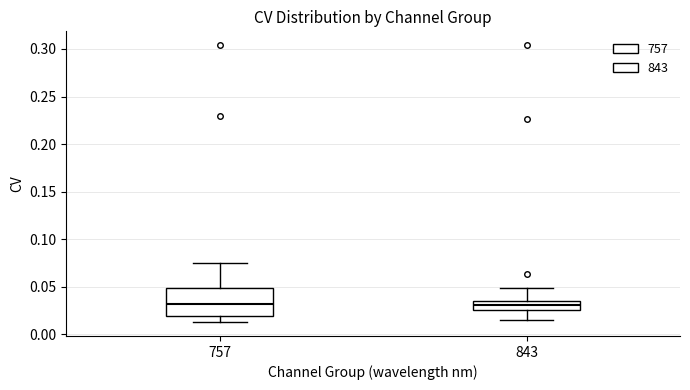

Where does the median line of the box at x = 757 sit on the y-axis? The values are not printed on the chart, so give them approximately, as read against the axis.

0.030